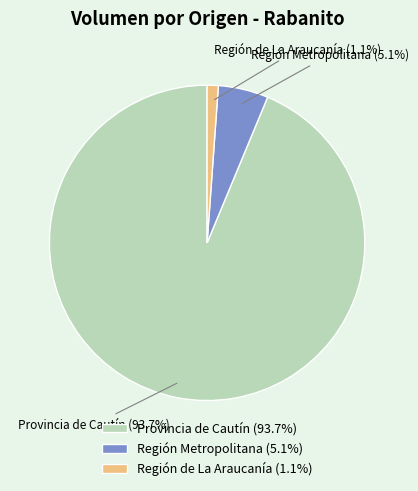

Is Provincia de Cautín (93.7%) the majority of the pie?

Yes